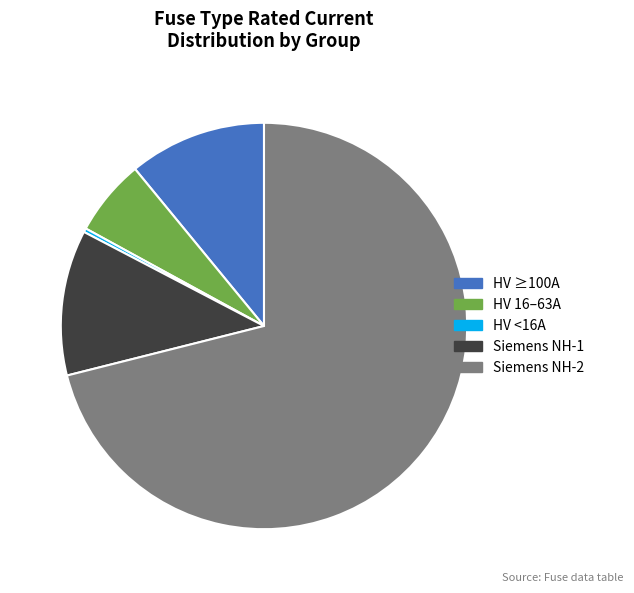

Does any single category account for the majority?

Yes